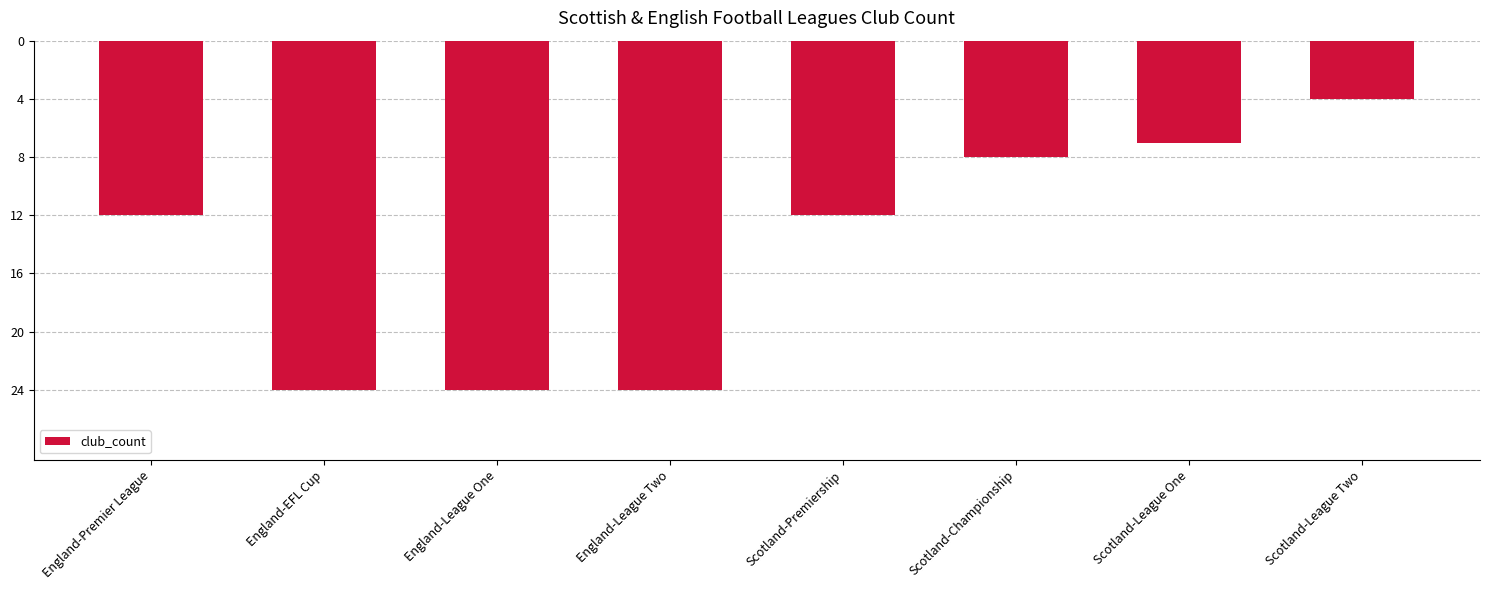

Rank the categories by value from lowest to highest.

England-EFL Cup, England-League One, England-League Two, England-Premier League, Scotland-Premiership, Scotland-Championship, Scotland-League One, Scotland-League Two